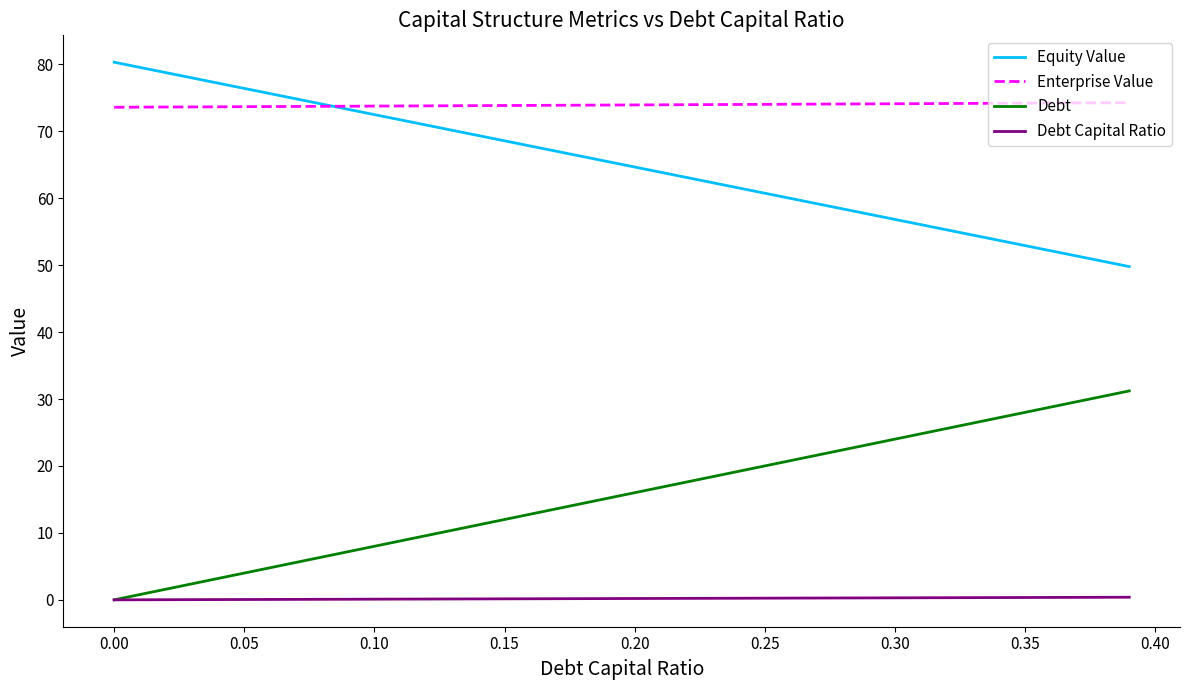

List the series in order of their peak value, lowest first.

Debt Capital Ratio, Debt, Enterprise Value, Equity Value